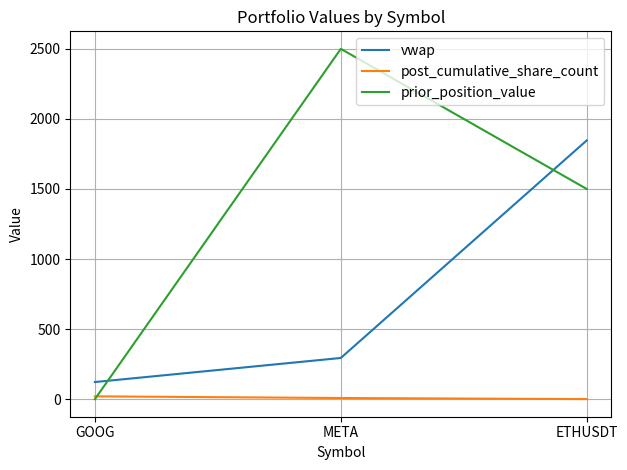

The value of vwap at GOOG is 122.4. True or false?

True